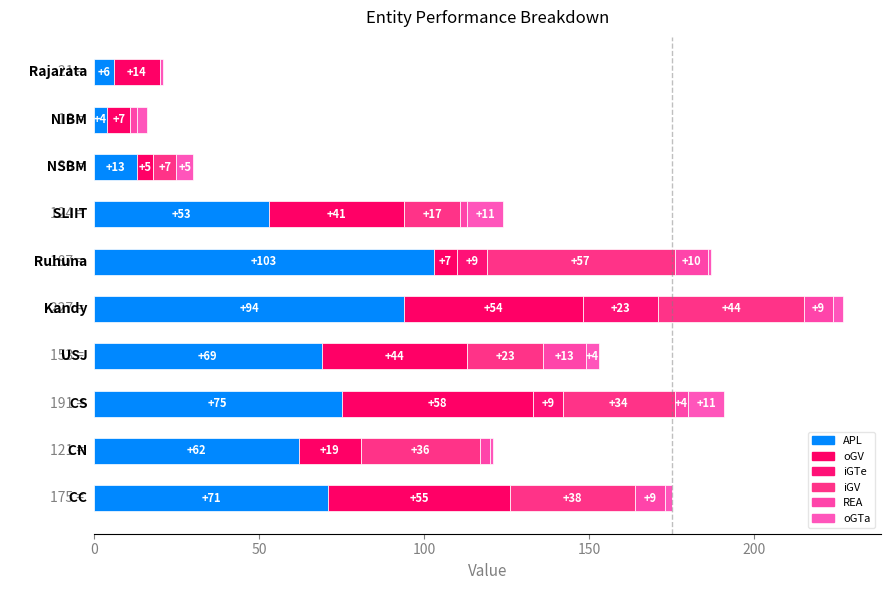

What is the sum of all oGTa values?

42